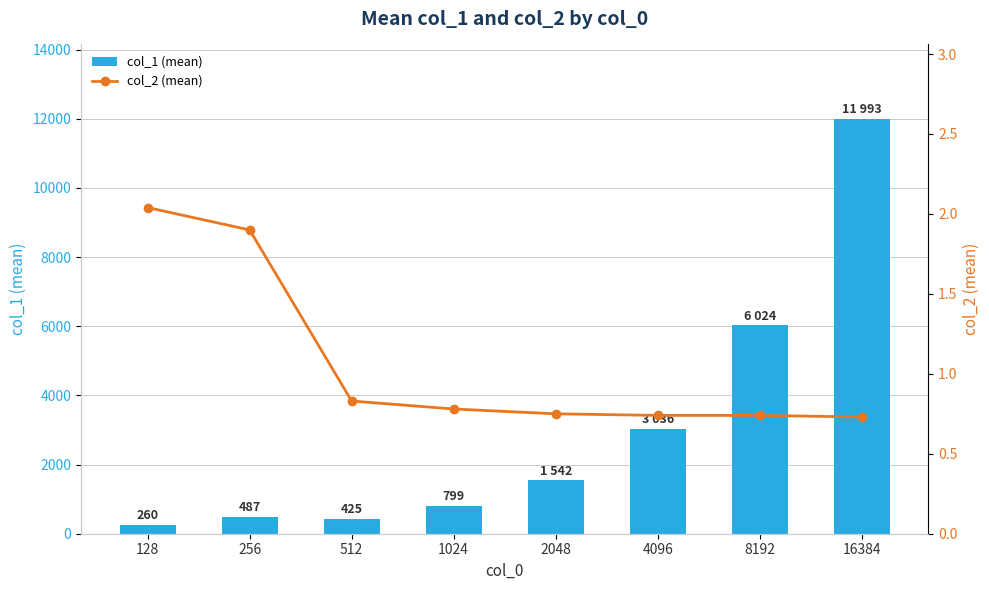

Which series has the largest total across all categories?

col_1 (mean)